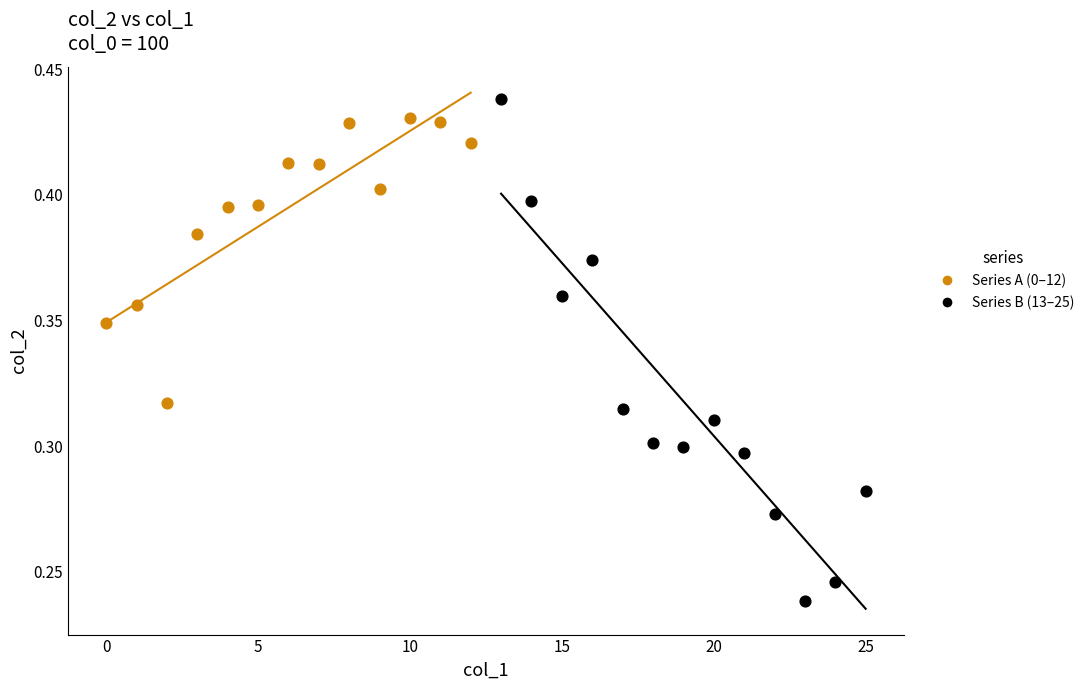

Which series reaches the minimum Y coordinate?

Series B (13–25)